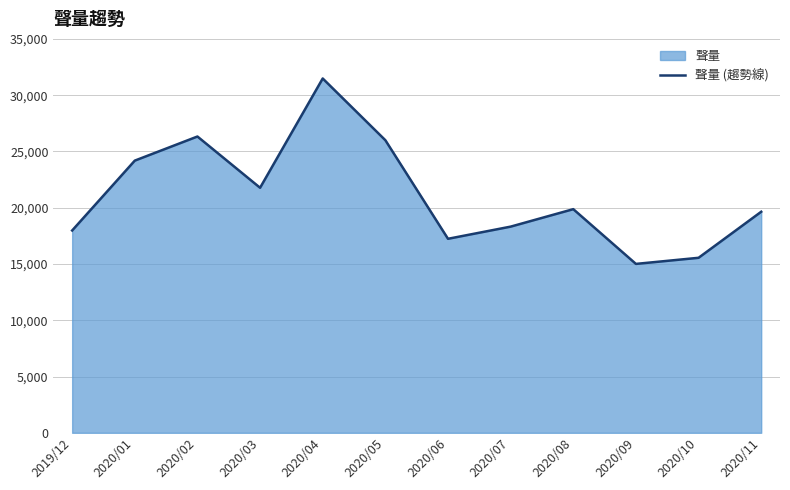

How many interior local valleys (lower than both neighbors) does the data have?

3